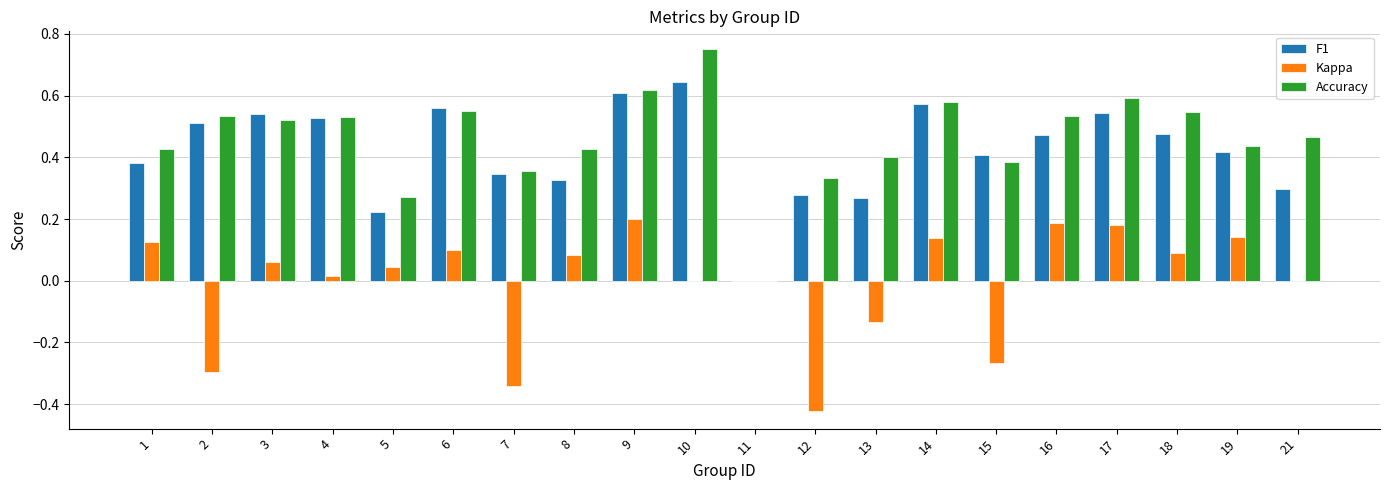

Between 7 and 17, which series saw the biggest shift?

Kappa